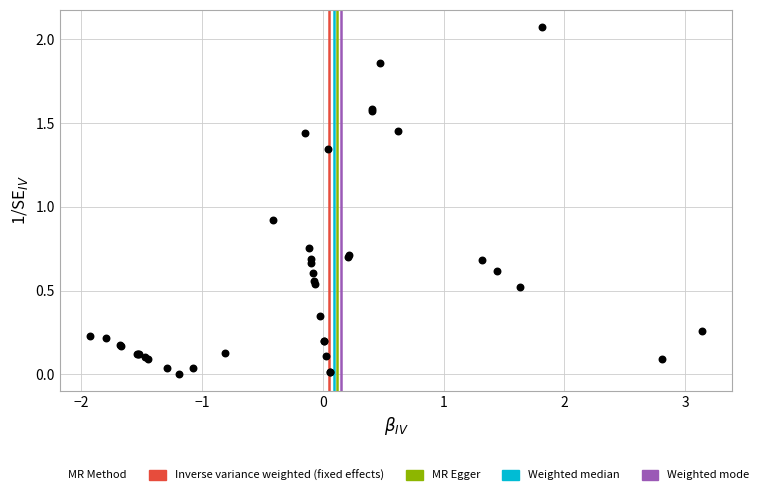

What Y value in the scatter plot is closest to 1?

0.9